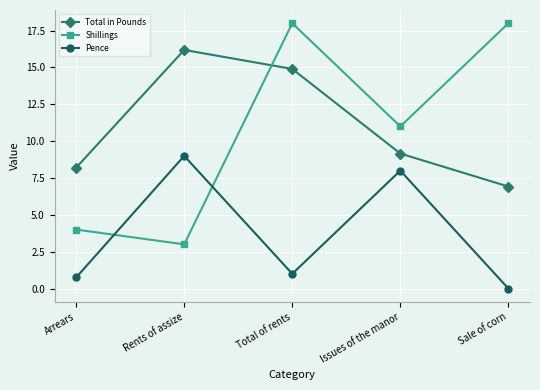

How many values in the Pence series are below 1?

2